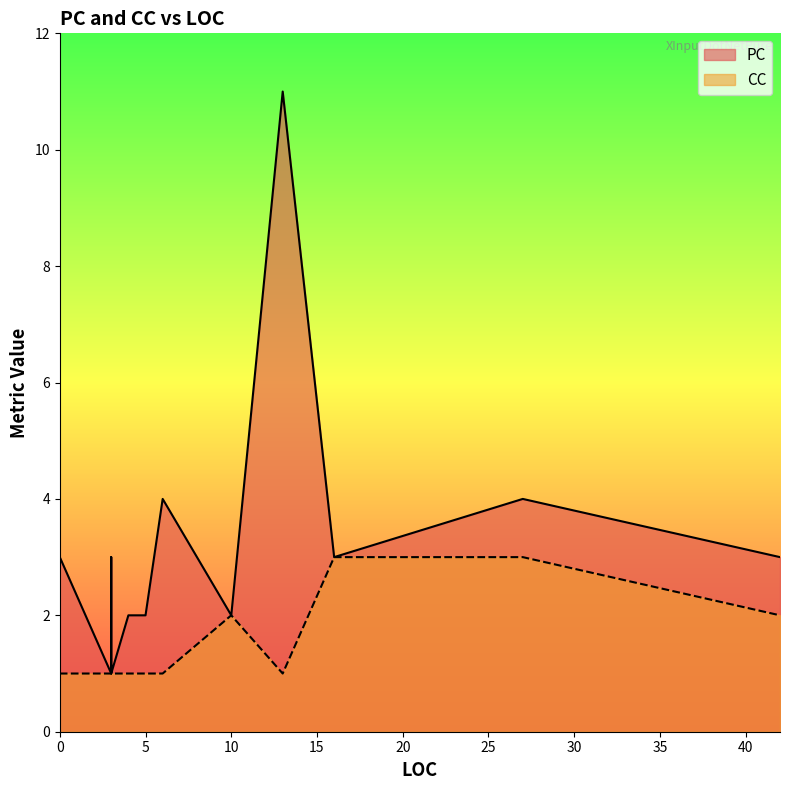

At how many categories does at least one series exceed 6?

1